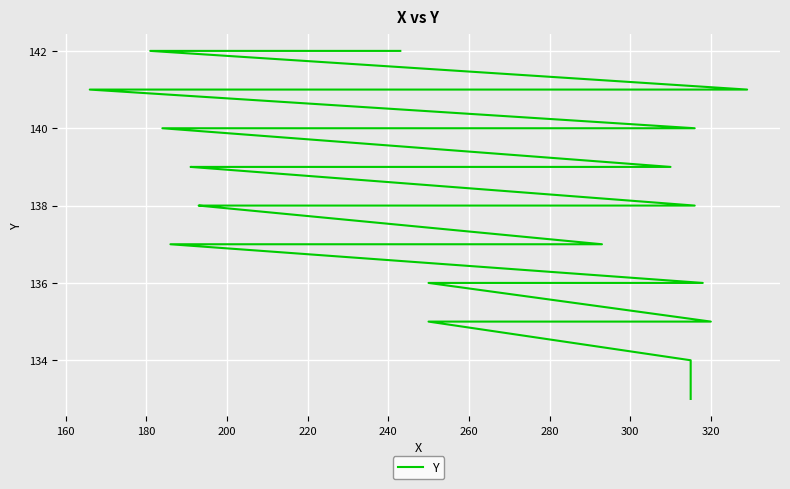

True or false: the data has more than 0 interior local peaks.

False